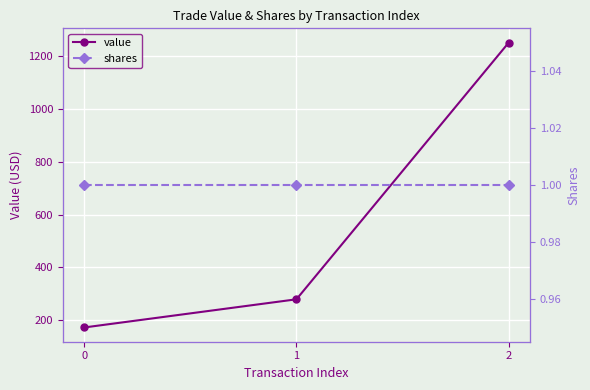

What is the average value of the value series?

567.8